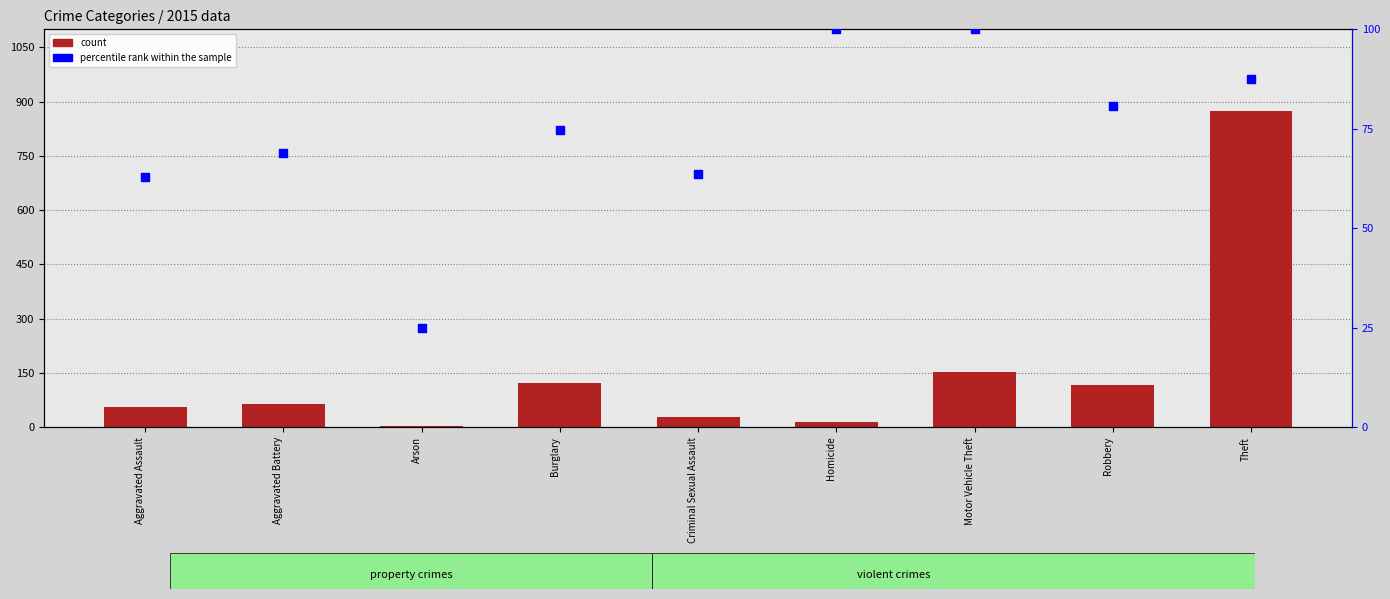

Which series has the largest total across all categories?

count